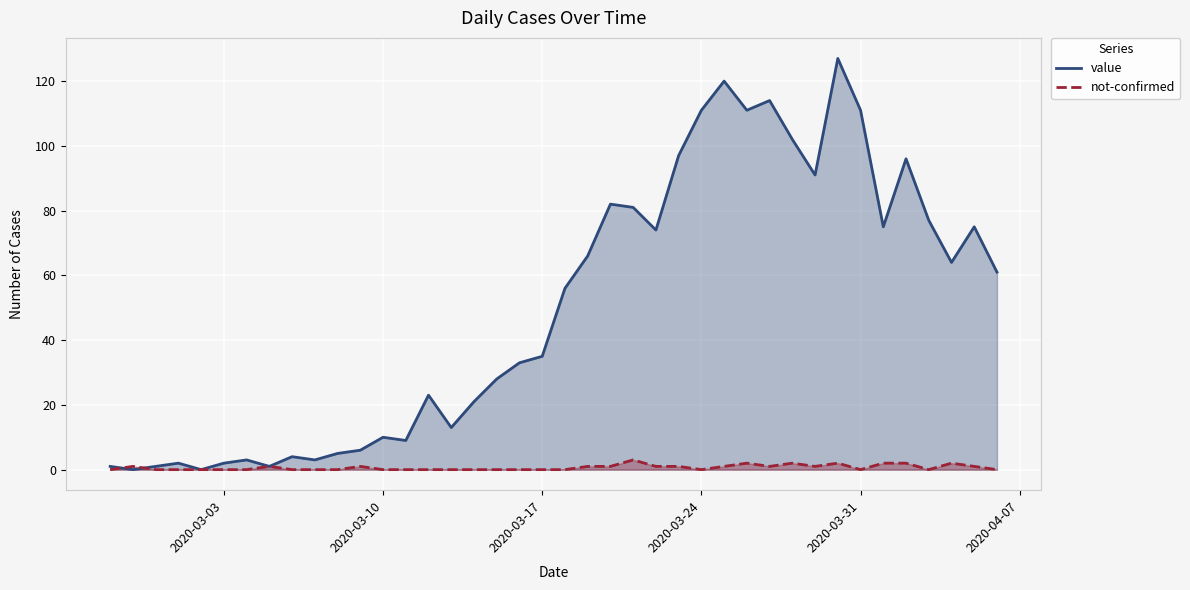

List the series in order of their overall mean, highest first.

value, not-confirmed